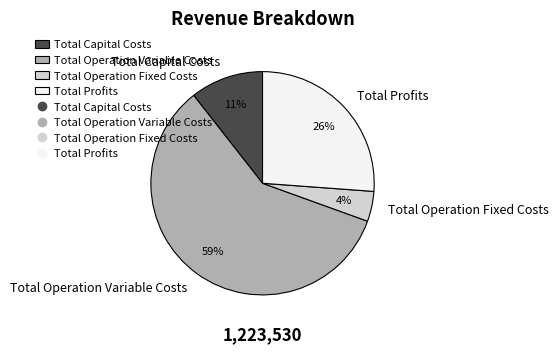

Do Total Capital Costs and Total Operation Fixed Costs together represent more than half of the pie?

No